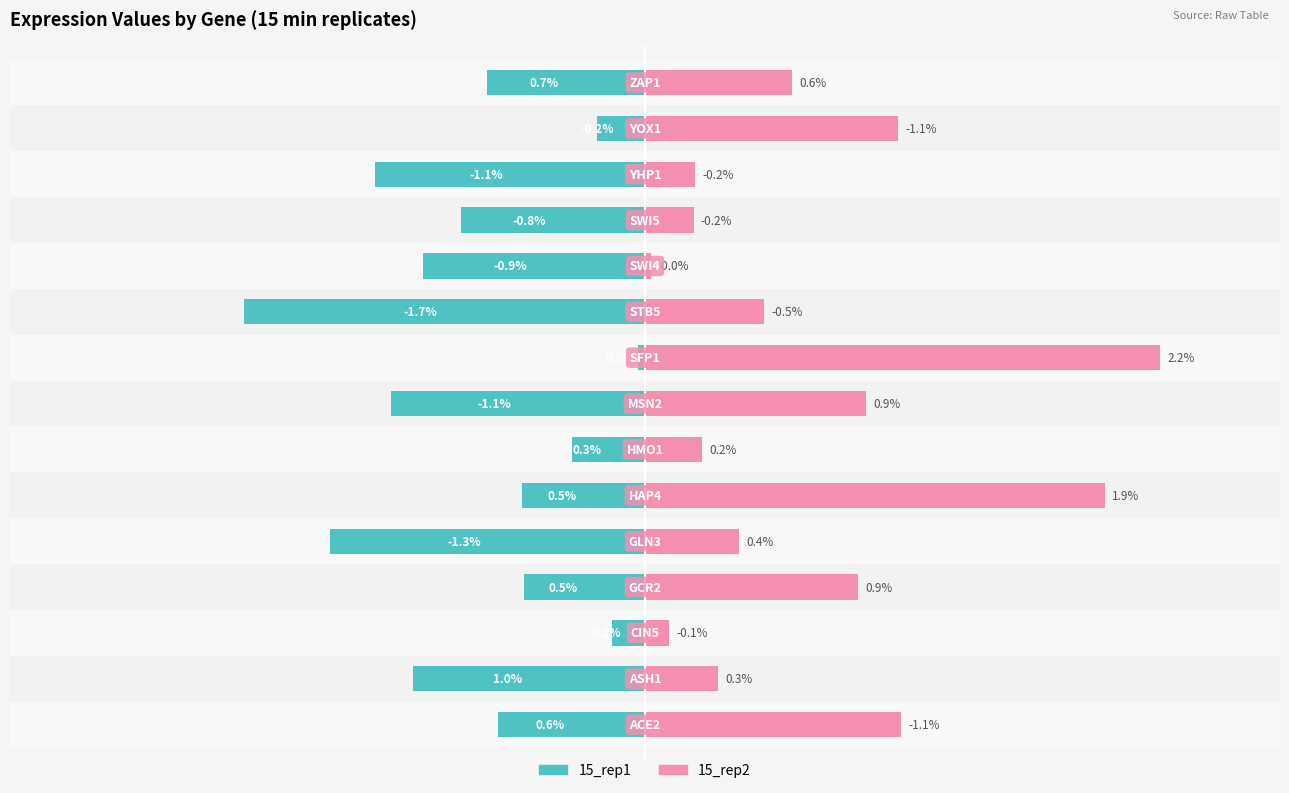

What is the smallest value displayed?

-1.7